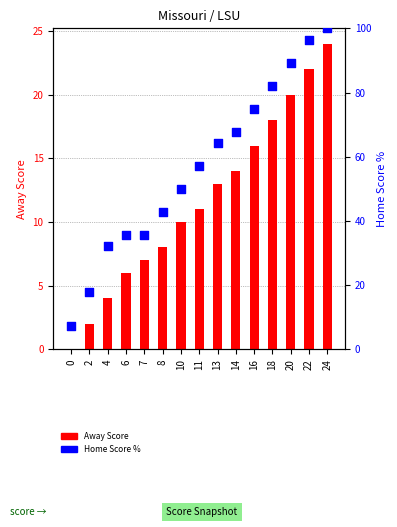

Approximately how many times larger is the value at 14 compared to 18?

0.8